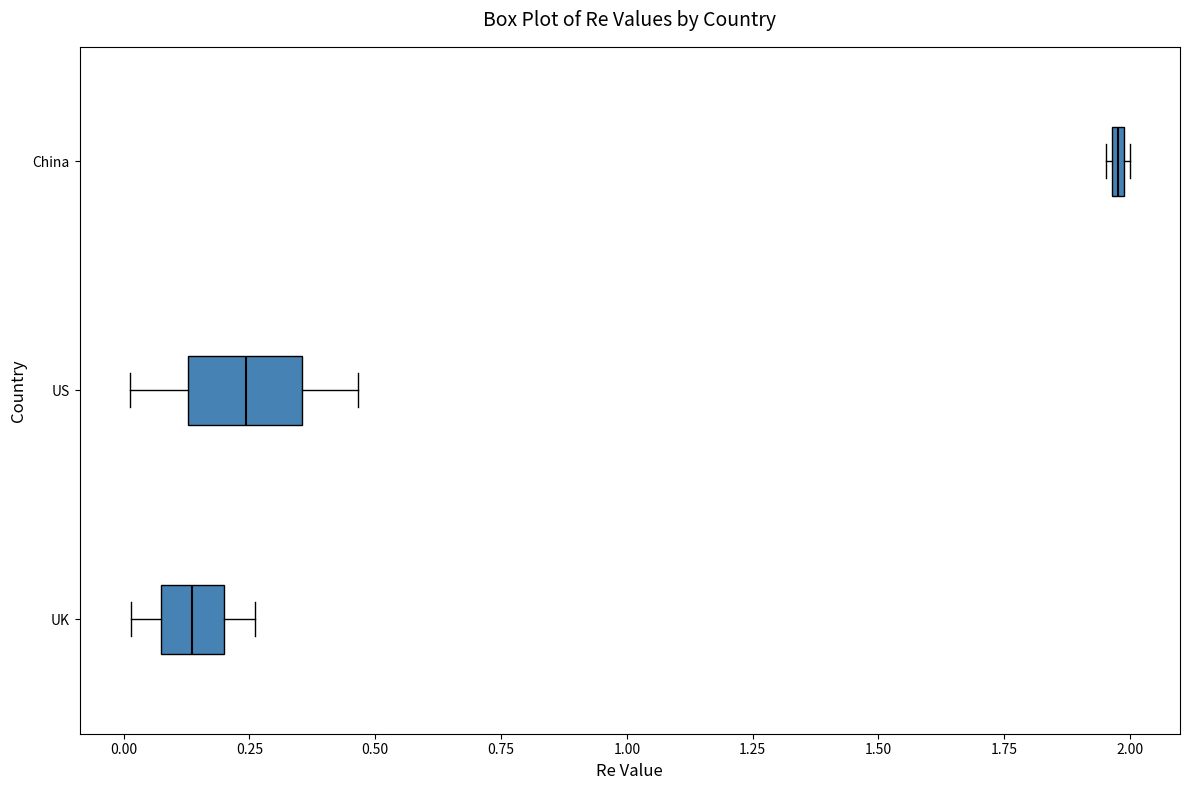

Comparing the boxes themselves (not the whiskers), which one is the widest?

US